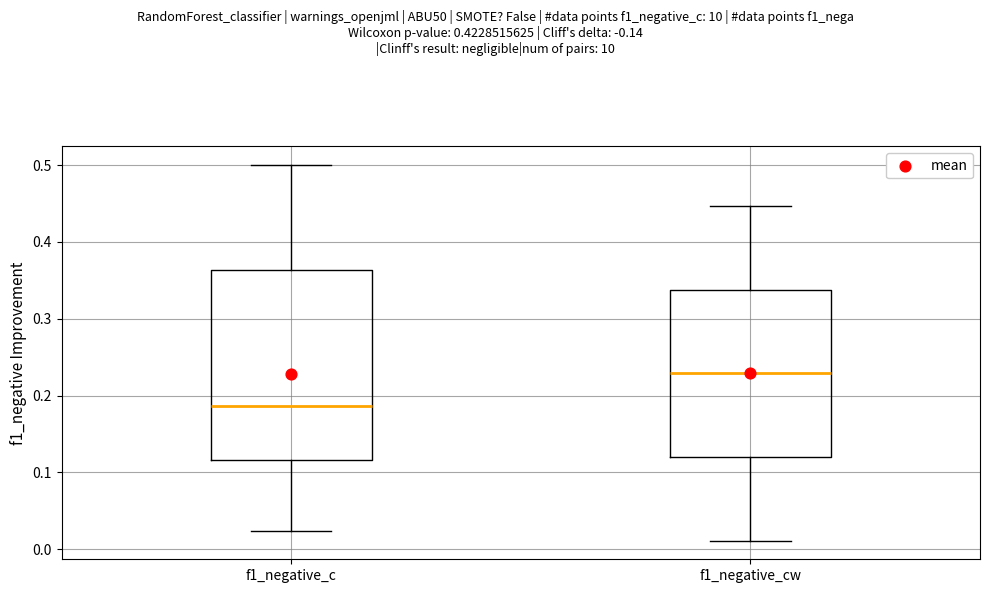

Reading left to right, transcribe this box plot: for each box, give where its median line is, the range the box spans, and where its two whiskers end, as read against the y-axis. The values are not printed on the chart, so give them approximately, as read against the axis.

f1_negative_c: median 0.19, box 0.12 to 0.36, whiskers 0.02 to 0.50
f1_negative_cw: median 0.23, box 0.12 to 0.34, whiskers 0.01 to 0.45